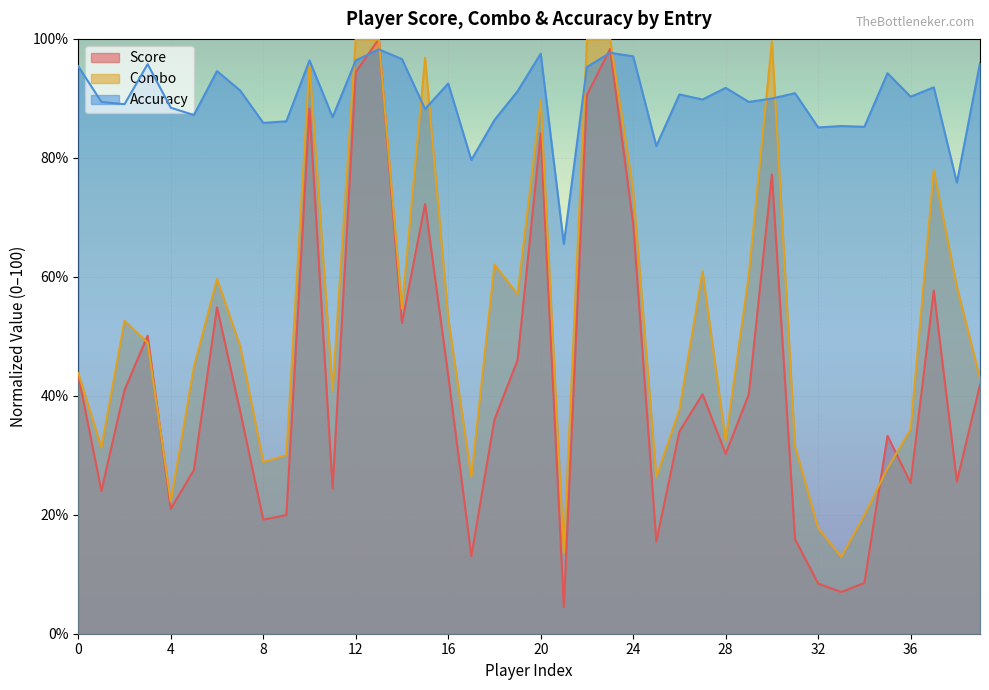

Reading right to left, extract all data points from this chart.

Score: 41.9	25.6	57.7	25.3	33.3	8.5	7.0	8.4	15.9	77.2	40.2	30.2	40.3	34.0	15.5	68.9	98.3	90.6	4.5	84.1	46.0	36.0	13.1	43.4	72.2	52.2	100.0	94.4	24.4	88.3	20.0	19.2	37.4	54.9	27.5	21.0	50.1	41.0	24.0	43.4
Combo: 42.9	58.4	77.9	34.4	27.8	19.9	12.9	17.8	31.5	99.6	60.3	32.4	60.9	37.7	26.3	74.6	100.0	99.9	13.5	89.7	57.1	62.1	26.3	53.1	96.8	54.7	99.9	100.0	40.7	95.8	30.0	28.9	48.4	59.6	44.8	22.2	48.9	52.6	31.3	43.8
Accuracy: 96.0	75.8	91.9	90.3	94.2	85.2	85.3	85.1	90.9	90.0	89.4	91.8	89.8	90.7	82.0	97.1	97.7	95.3	65.5	97.5	91.2	86.3	79.6	92.5	88.2	96.6	98.2	96.4	86.8	96.4	86.2	85.9	91.3	94.6	87.2	88.4	95.8	89.0	89.4	95.4